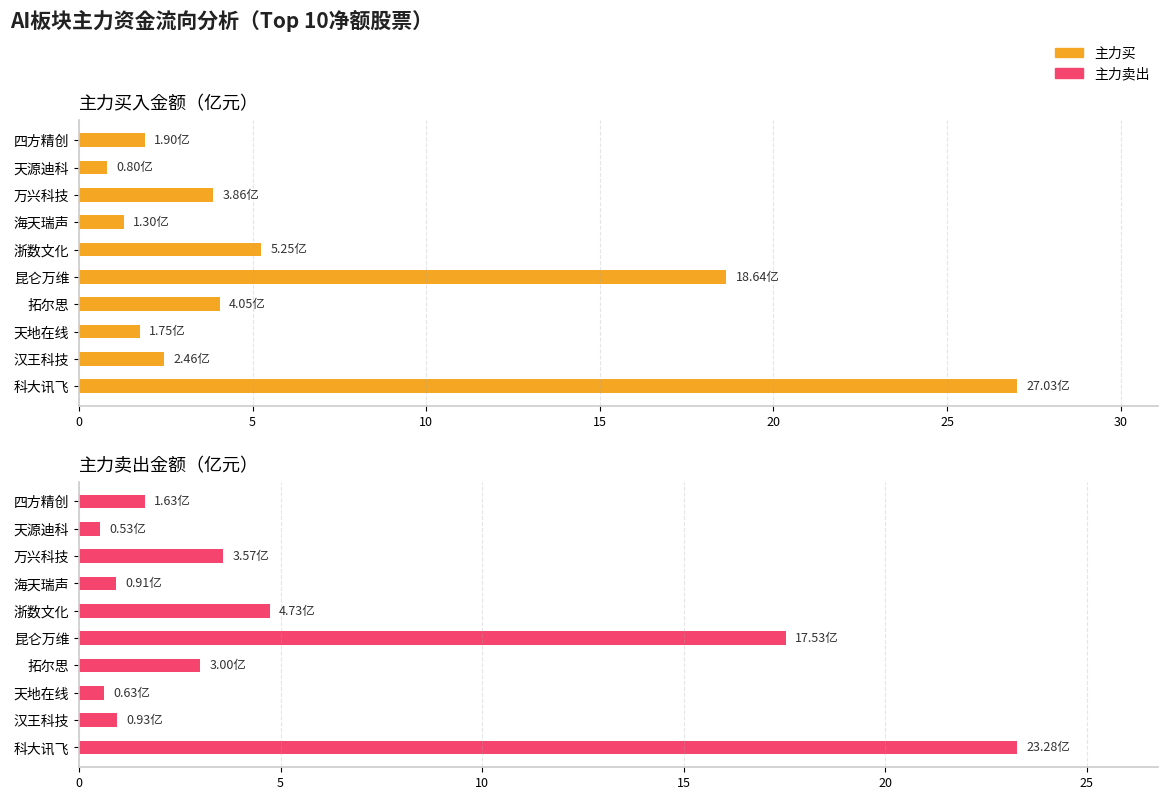

Reading left to right, transcribe all the data shown in this chart.

主力买: 27.0	2.5	1.7	4.0	18.6	5.2	1.3	3.9	0.8	1.9
主力卖出: 23.3	0.9	0.6	3.0	17.5	4.7	0.9	3.6	0.5	1.6